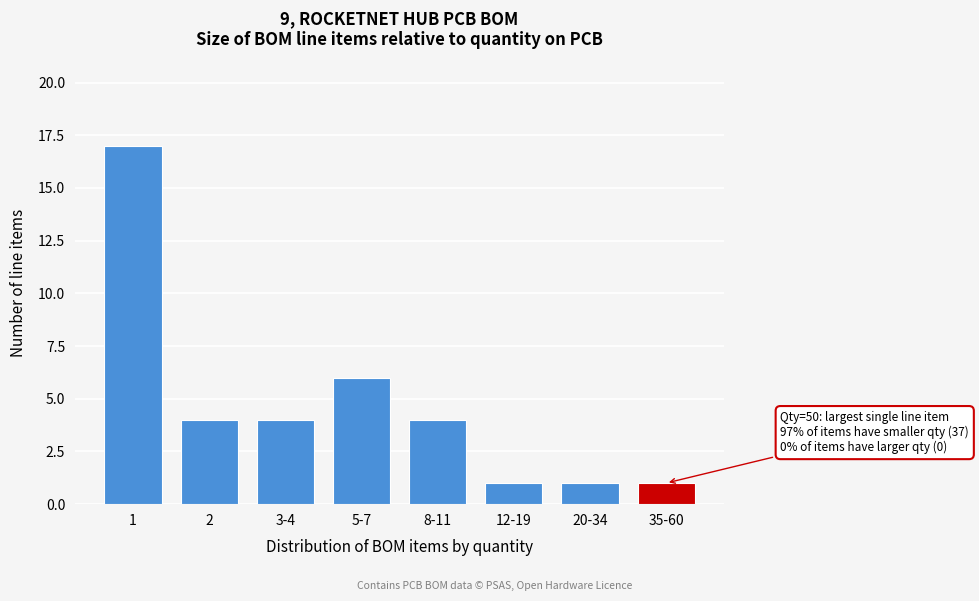

Reading left to right, what are all the values shown in this chart?

1=17	2=4	3-4=4	5-7=6	8-11=4	12-19=1	20-34=1	35-60=1